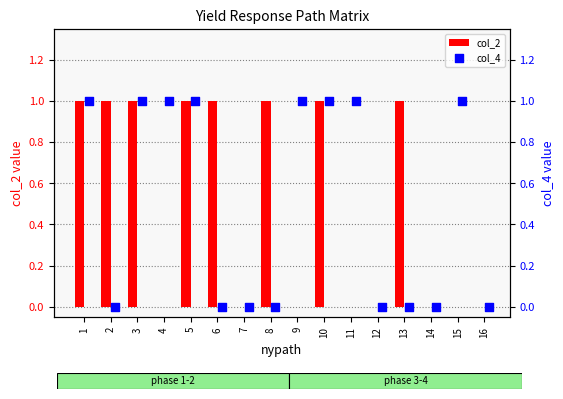

At how many categories does at least one series exceed 0?

12